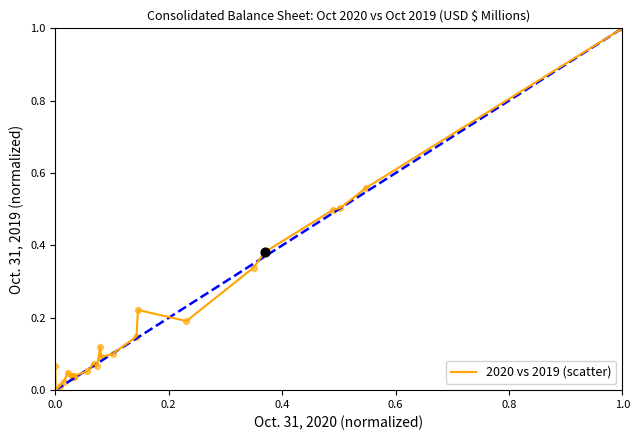

What is the difference between the maximum and minimum values?

1.0